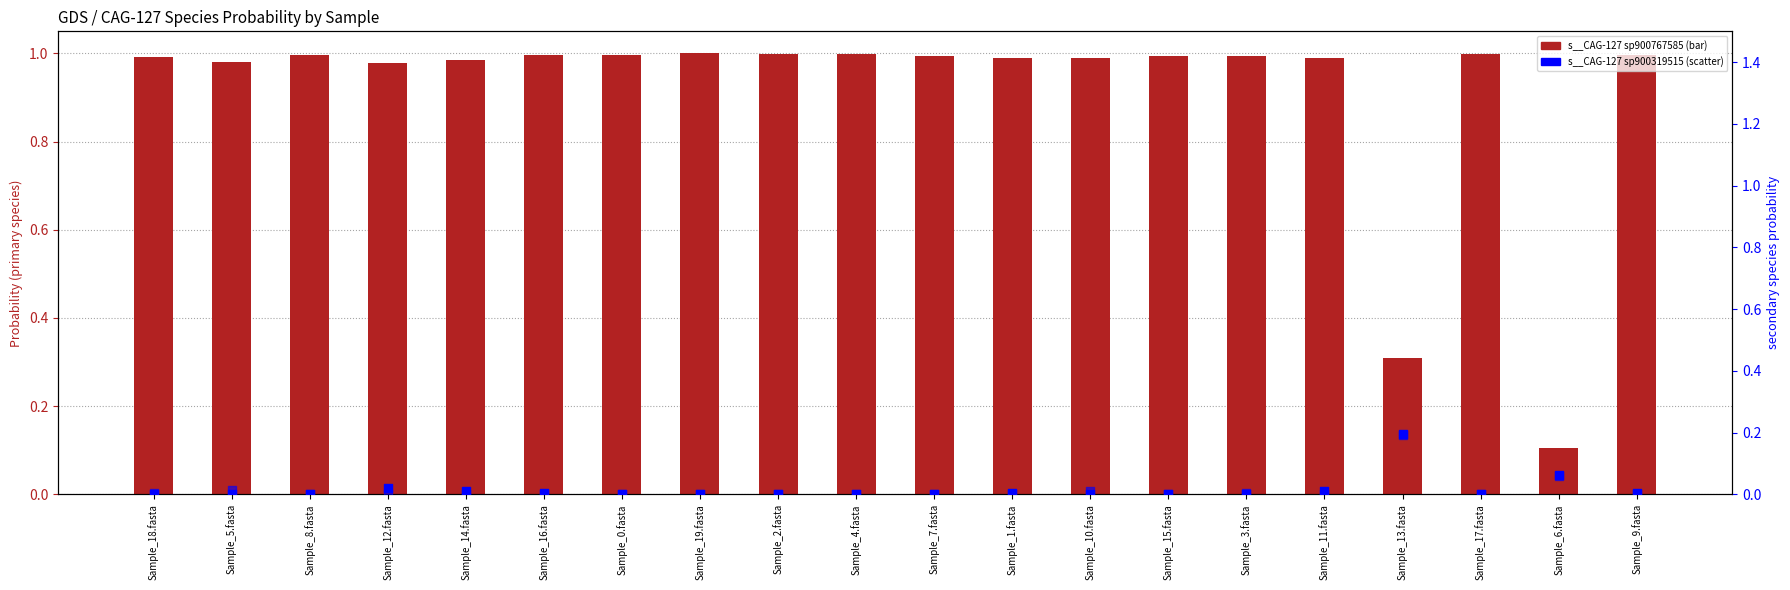

At which category is the sum across all series the highest?

Sample_11.fasta